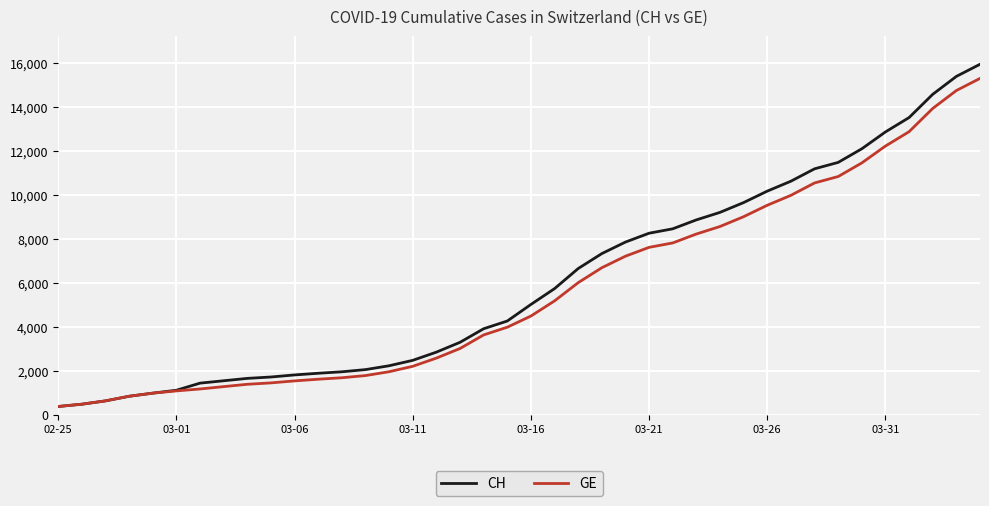

What is the smallest value displayed?

375